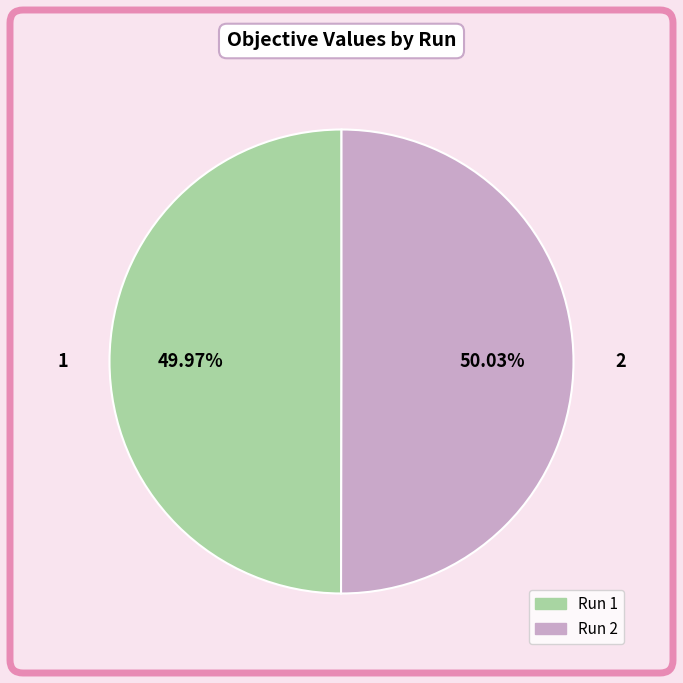

Do Run 1 and Run 2 together represent more than half of the pie?

Yes